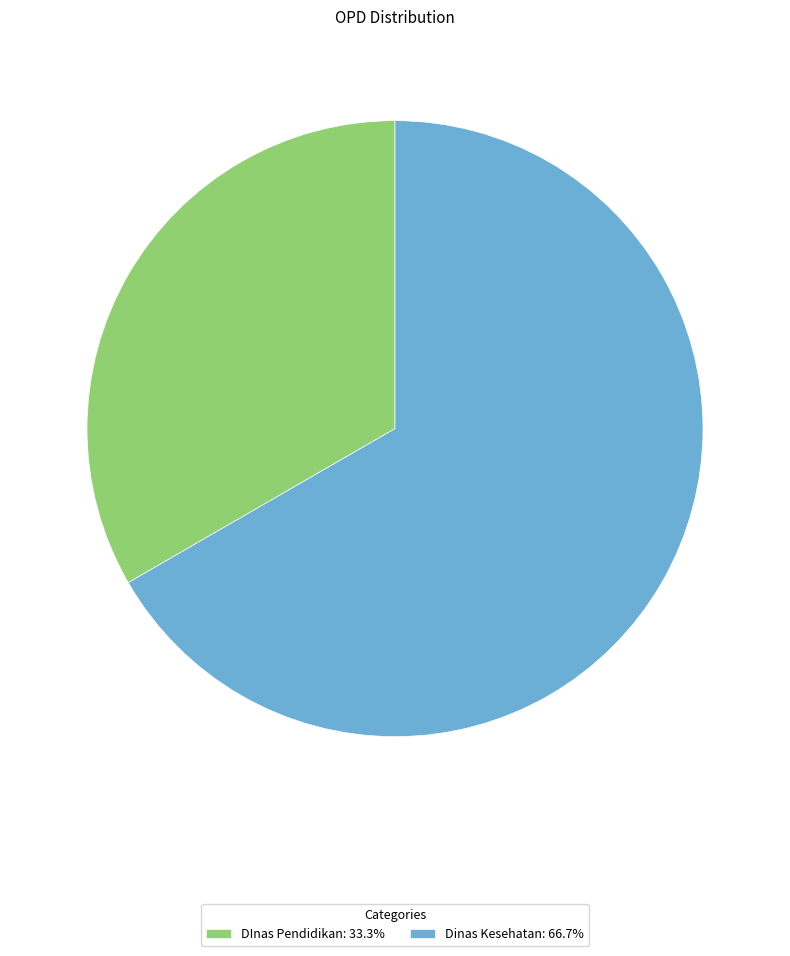

Is there any slice that represents more than half of the pie?

Yes